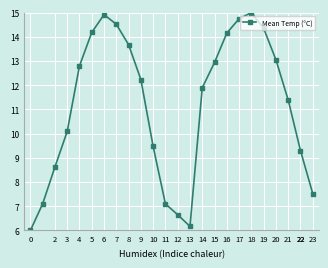

Reading right to left, list all the values displayed in this chart.

7.5	9.3	11.4	13.1	14.4	15.0	14.7	14.2	12.9	11.9	6.2	6.6	7.1	9.5	12.2	13.7	14.5	14.9	14.2	12.8	10.1	8.6	7.1	6.0